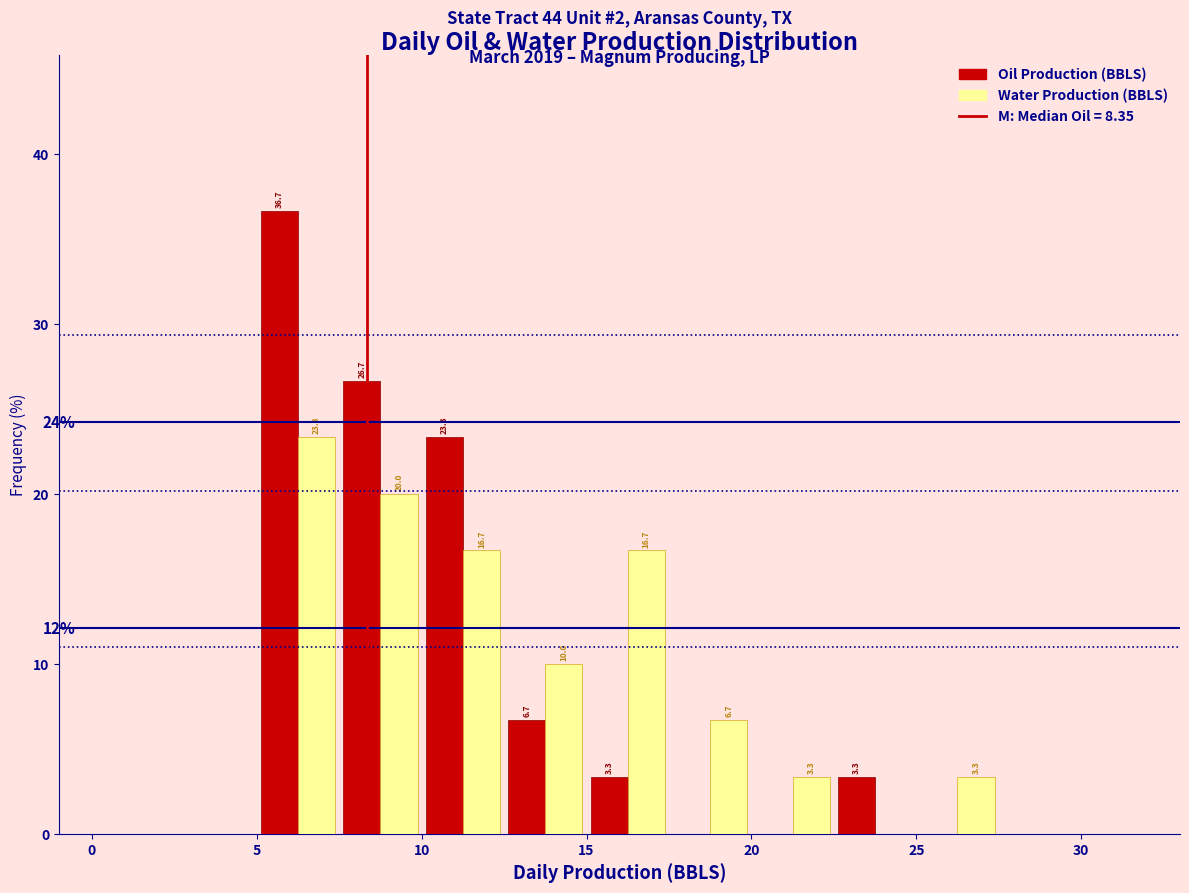

In the Oil Production (BBLS) series, which range on the x-axis has the tallest bar?

5.0 to 7.5